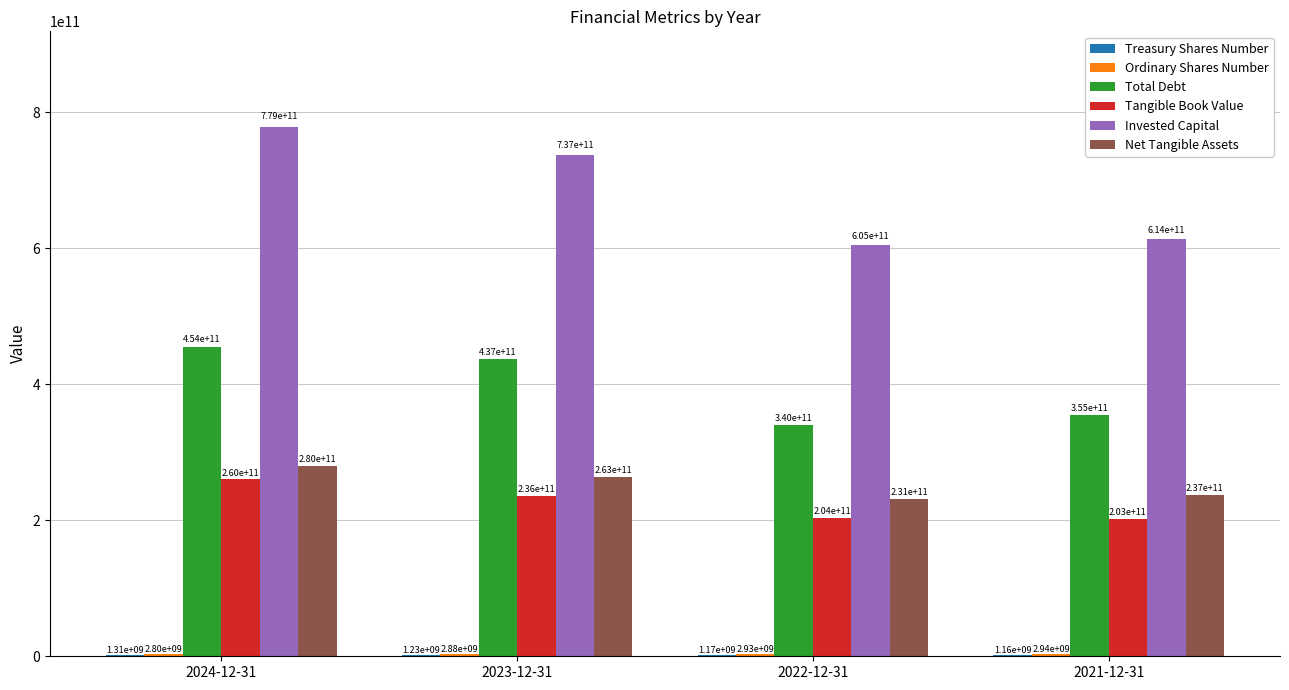

At which category is the sum across all series the highest?

2024-12-31